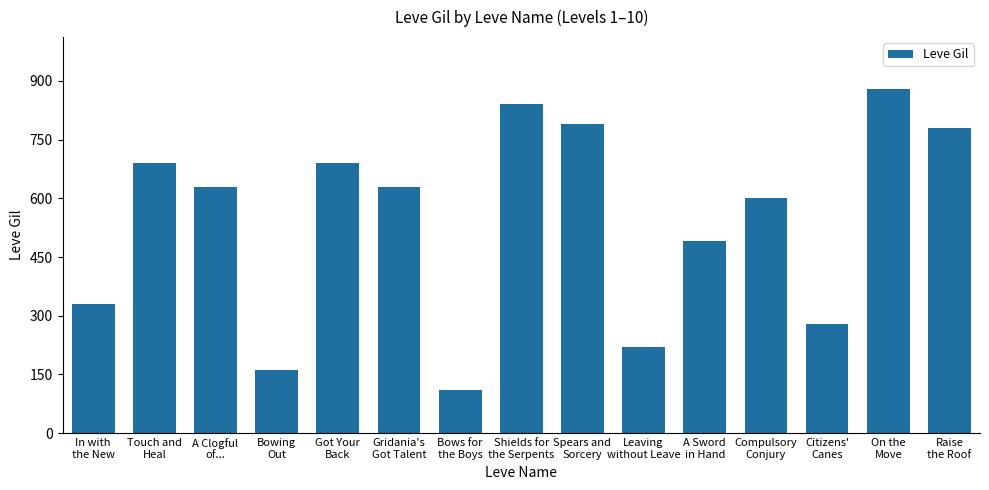

Which category has the highest value across all series?

On the
Move